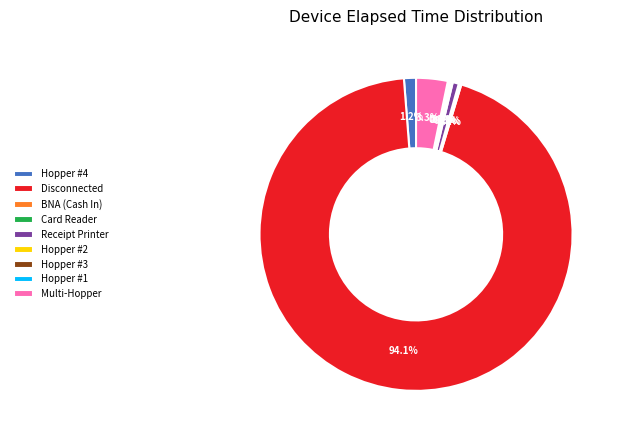

Does Multi-Hopper represent more than half of the total?

No